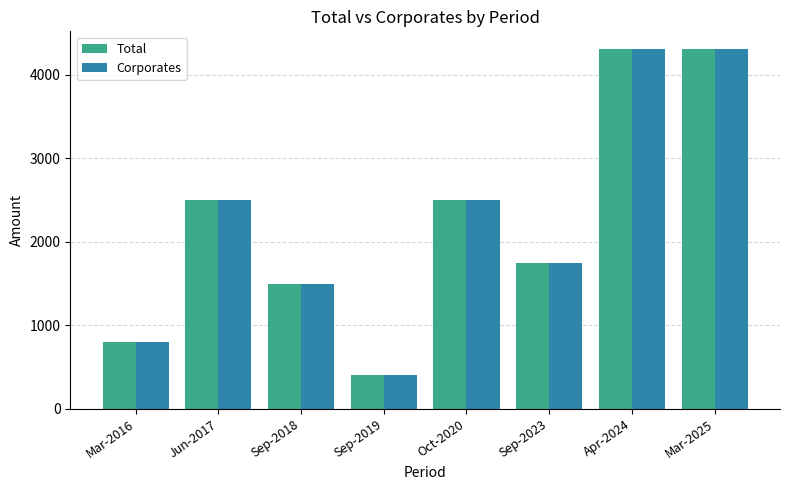

What is the difference between the maximum and minimum values in the Total series?

3902.9